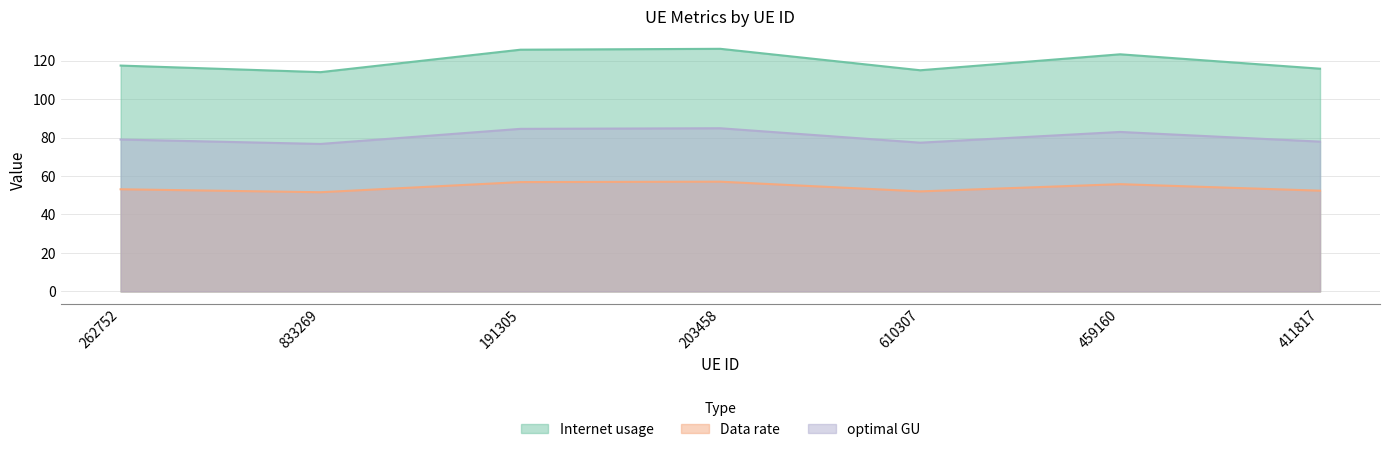

Where is the first local minimum for Internet usage?

833269